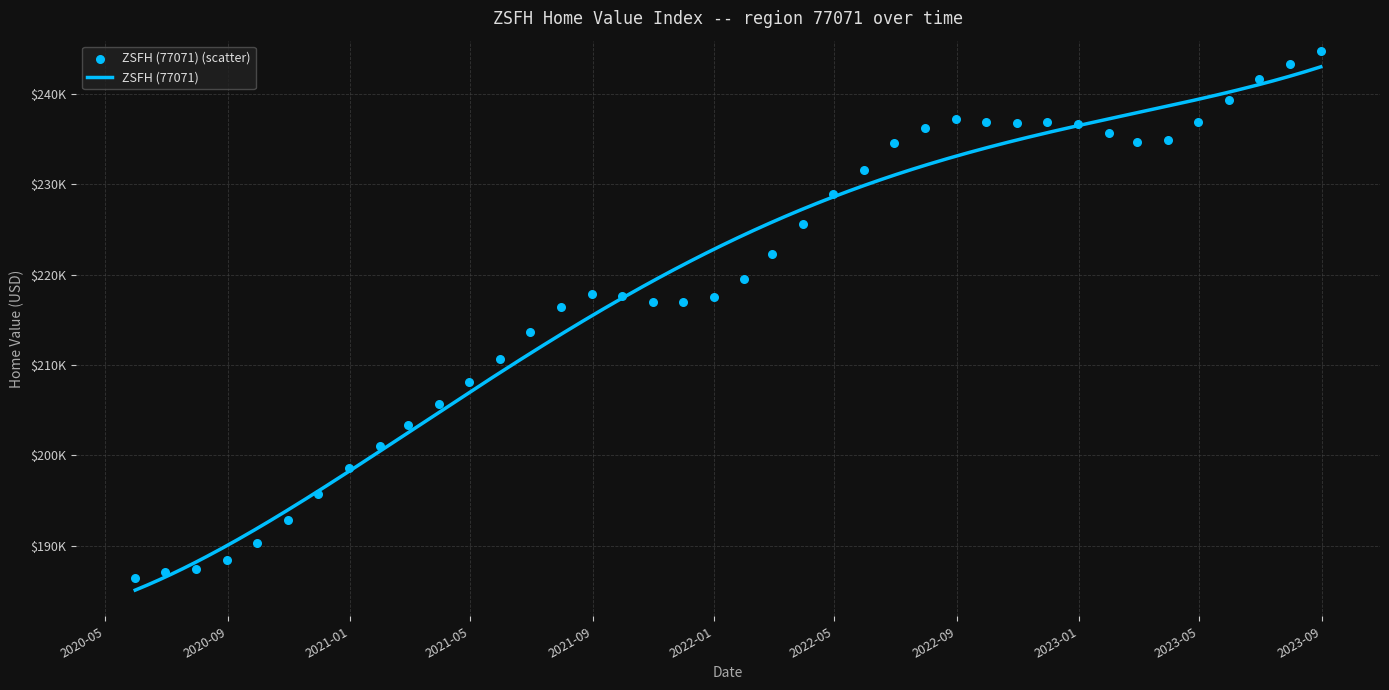

What is the ratio of the value at 2023-05-31 to the value at 2021-06-30?

1.1